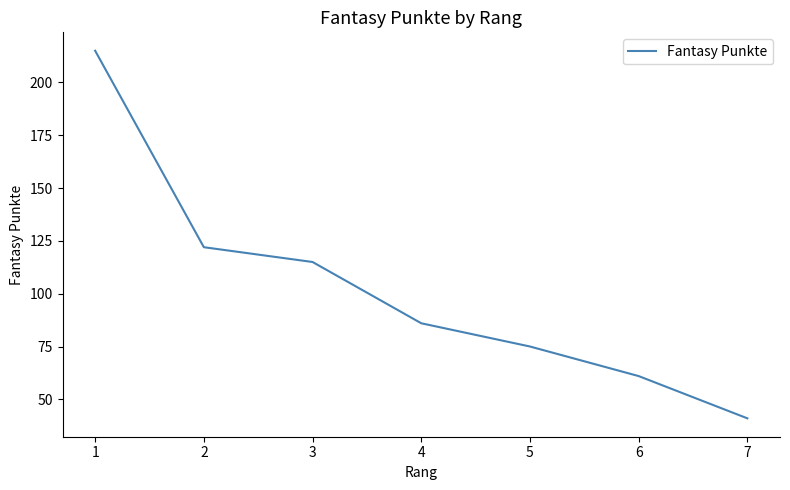

What is the maximum value shown in the chart?

215